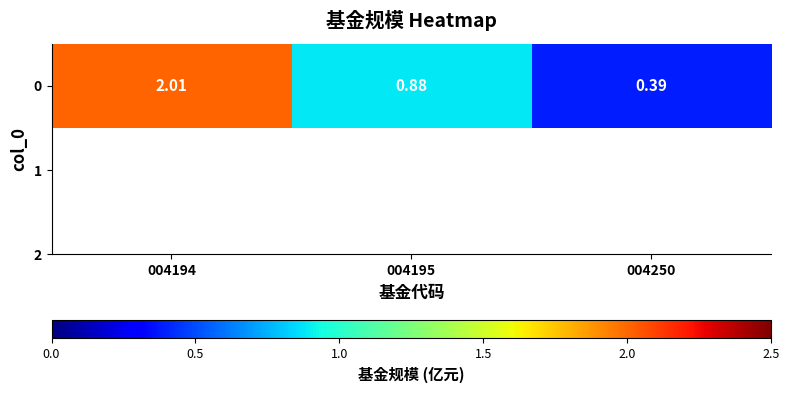

How many categories are shown in the chart?

3